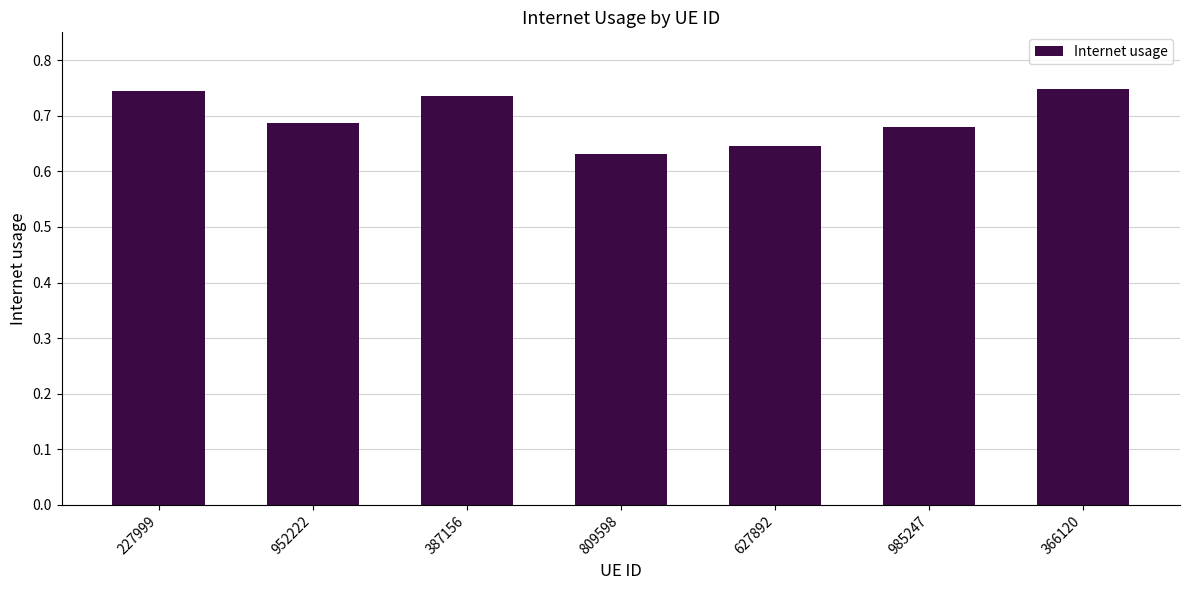

What is the sum of the values at 809598 and 952222?

1.3